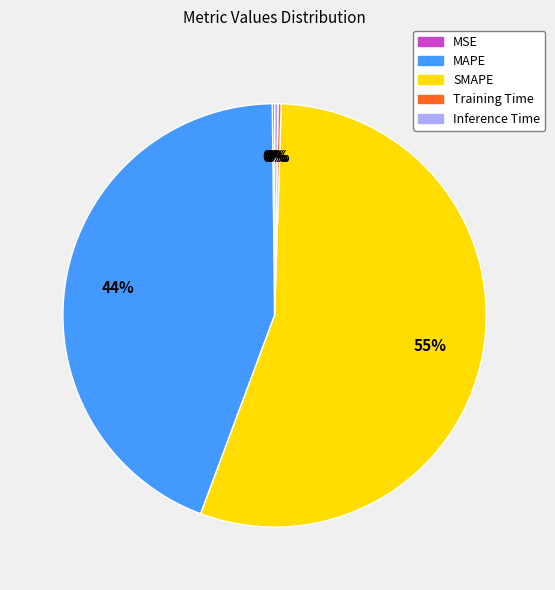

Is it true that MAPE is 44% of the pie?

True